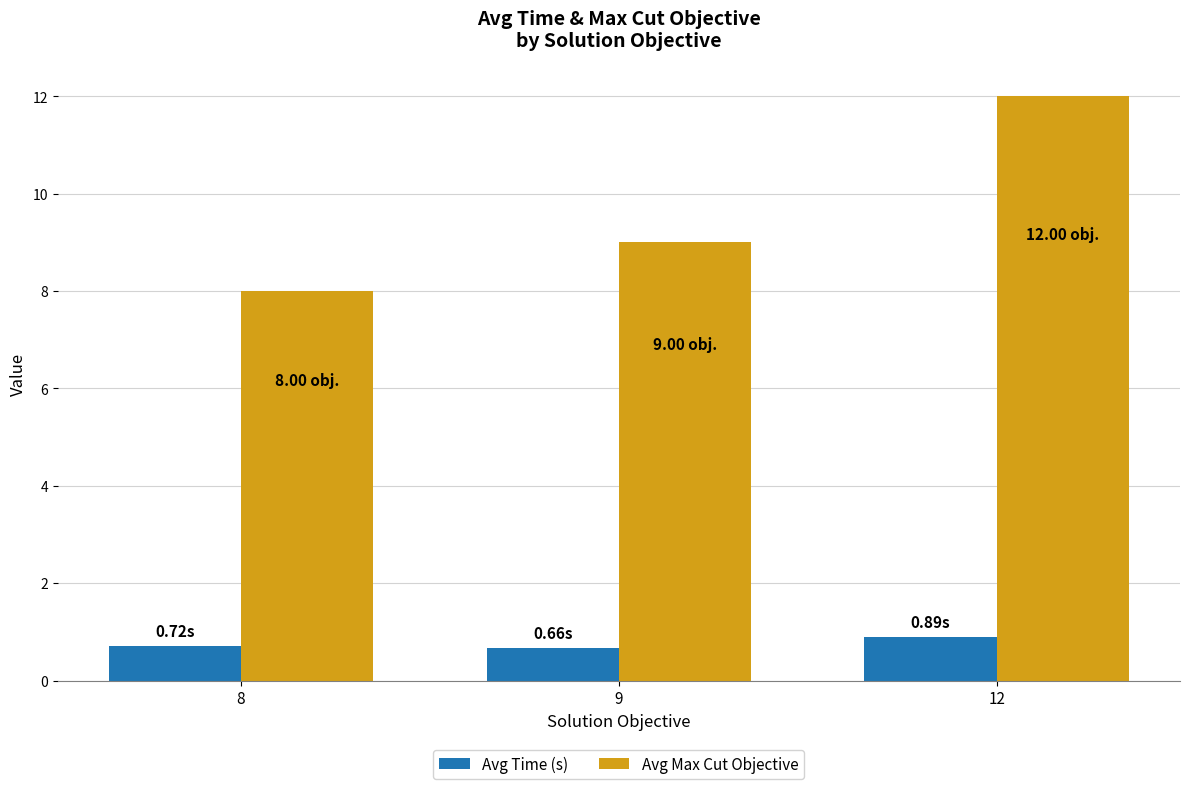

The value of Avg Max Cut Objective at 8 is 8.0. True or false?

True